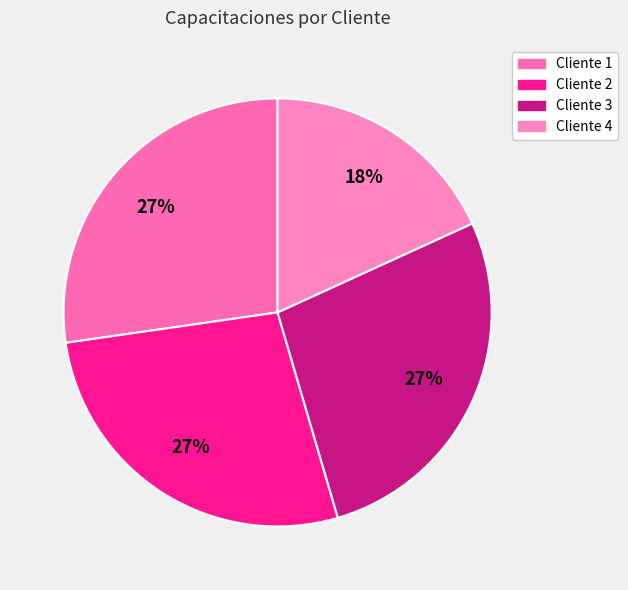

Is there any slice that represents more than half of the pie?

No